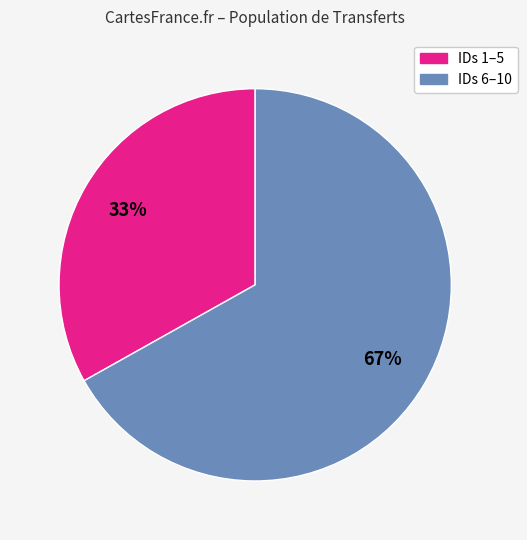

Is there any slice that represents more than half of the pie?

Yes